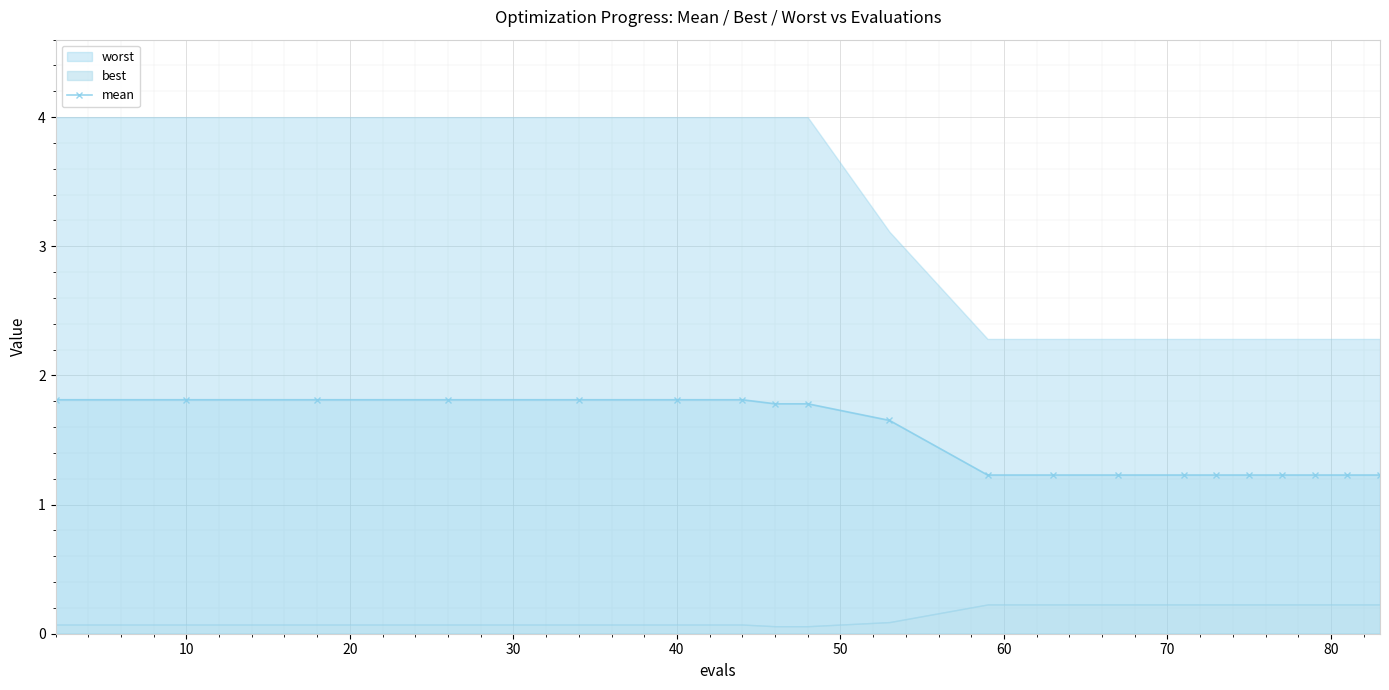

What is the sum of all values?

30.2